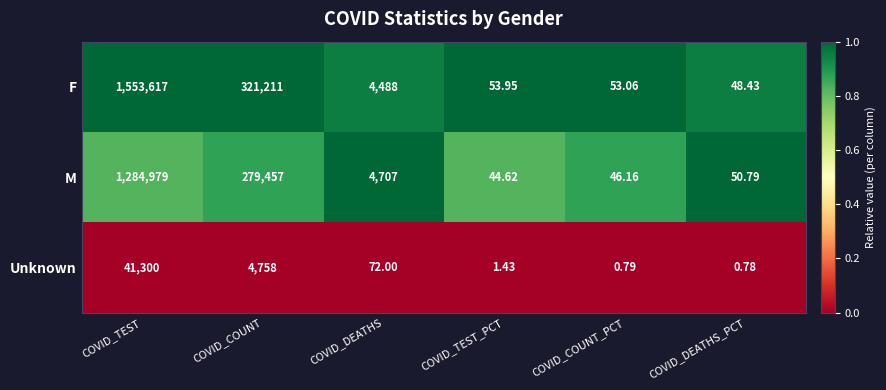

Rank the series by their maximum value, from lowest to highest.

Unknown, M, F